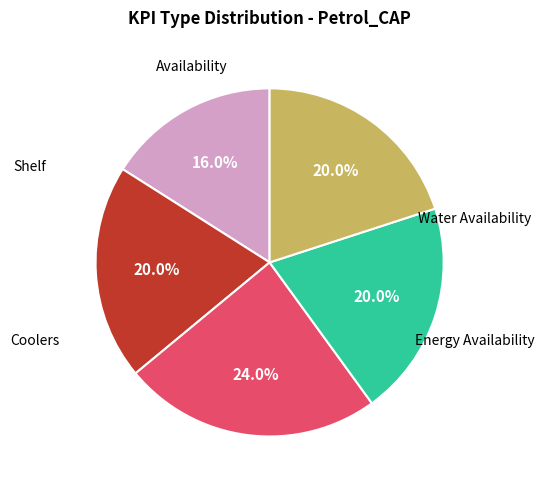

Is there any slice that represents more than half of the pie?

No